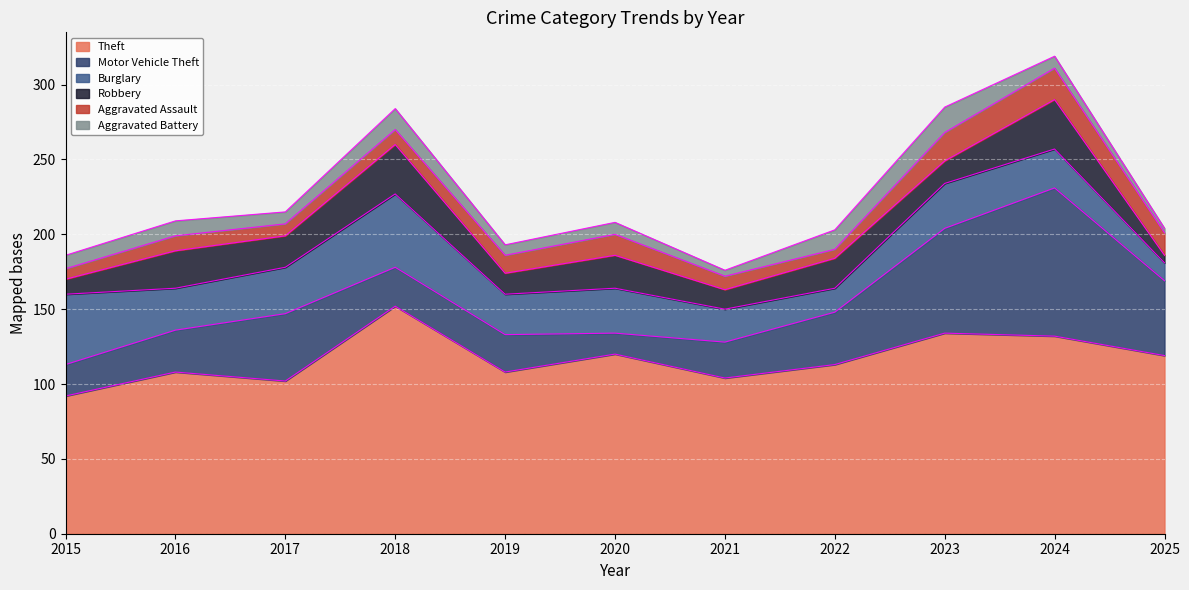

Where is the first local minimum for Aggravated Battery?

2017